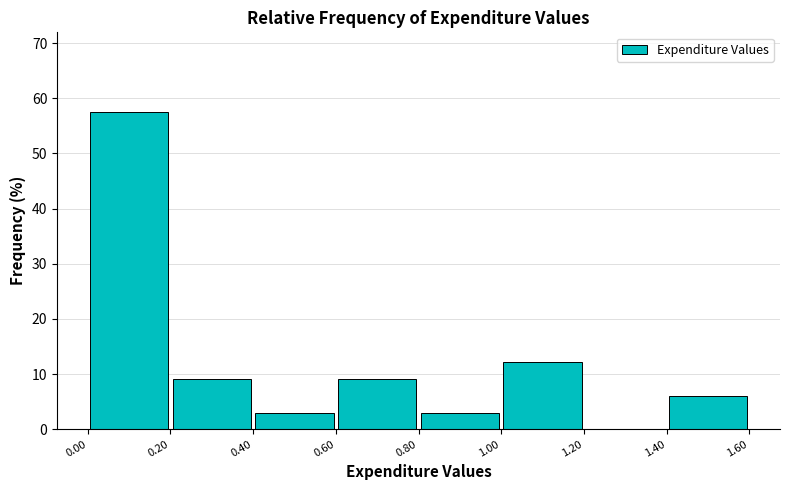

Reading left to right, list every bar in this chart as the range it spans on the x-axis followed by its height. The values are not printed on the chart, so give them approximately, as read against the axis.

0.00 to 0.20: 58
0.20 to 0.40: 9
0.40 to 0.60: 3
0.60 to 0.80: 9
0.80 to 1.00: 3
1.00 to 1.20: 12
1.20 to 1.40: 0
1.40 to 1.60: 6